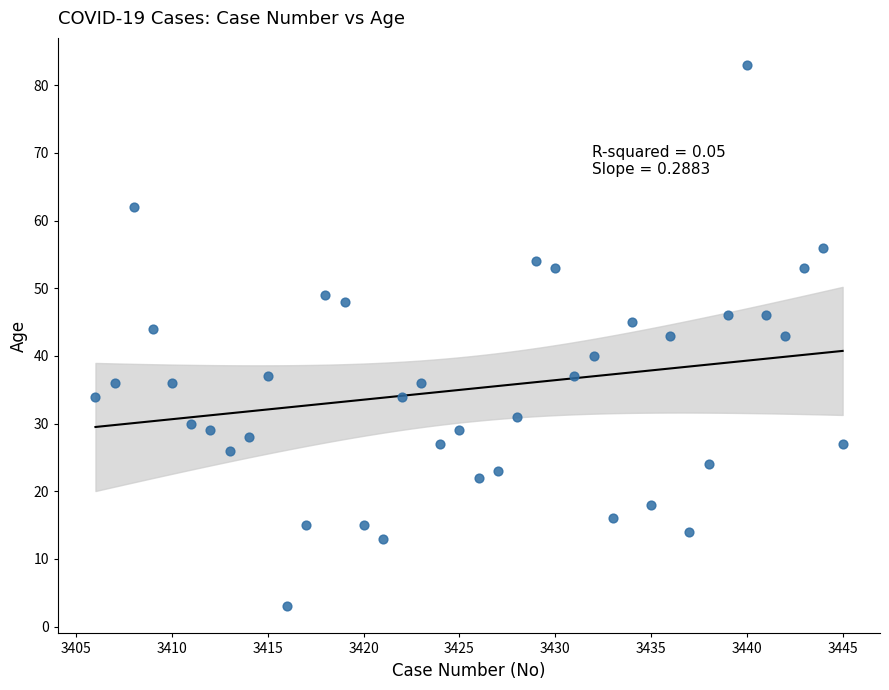

What is the range of X values (max minus min)?

39